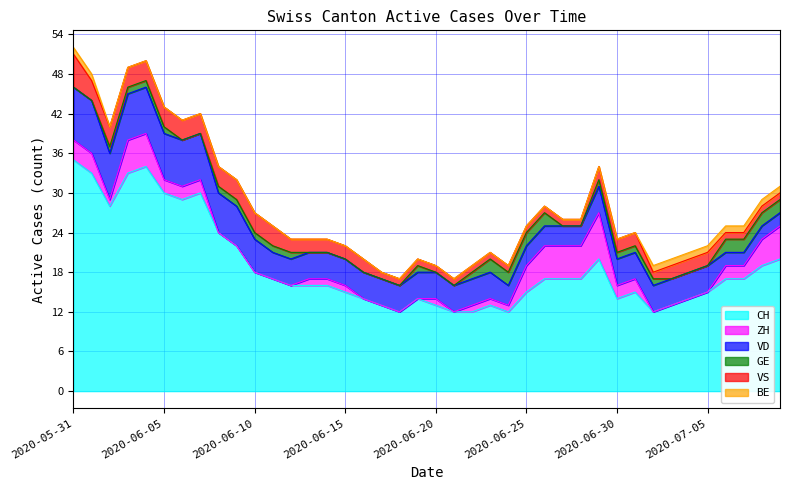

The value of CH at 2020-06-10 is 11. True or false?

False